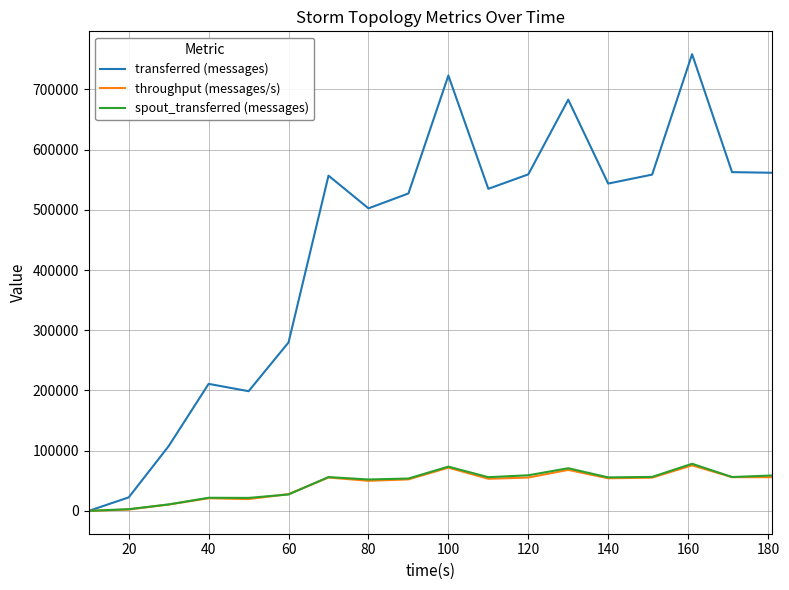

What is the highest value of the throughput (messages/s) series?

75631